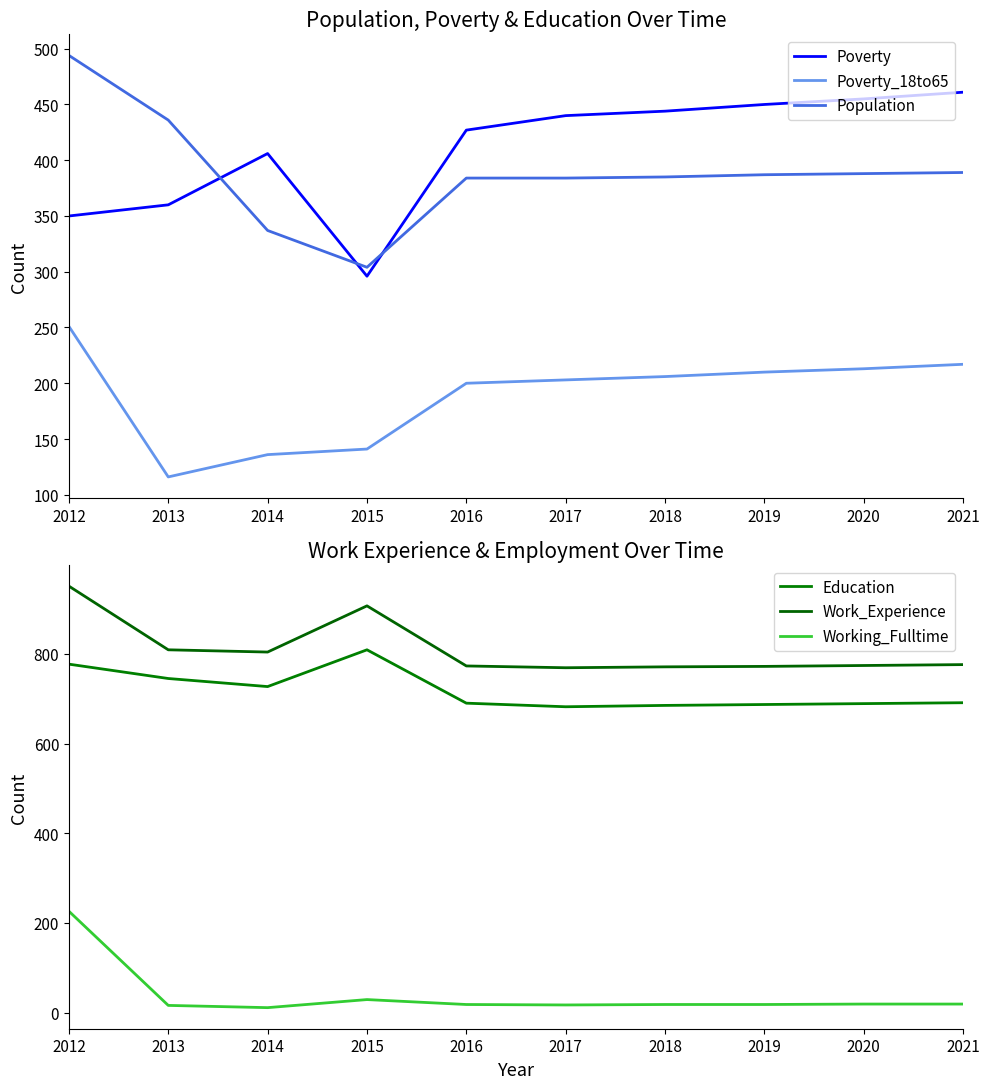

True or false: Working_Fulltime and Poverty_18to65 cross at least once.

False